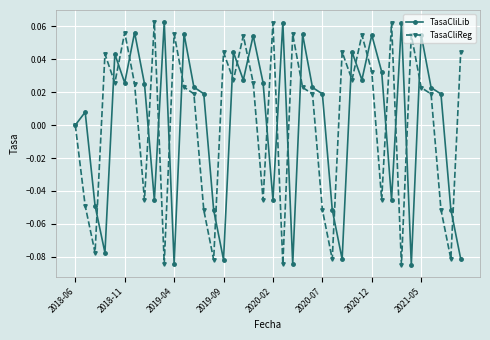

In TasaCliLib, how many points are higher than both neighbors (excluding endpoints)?

13